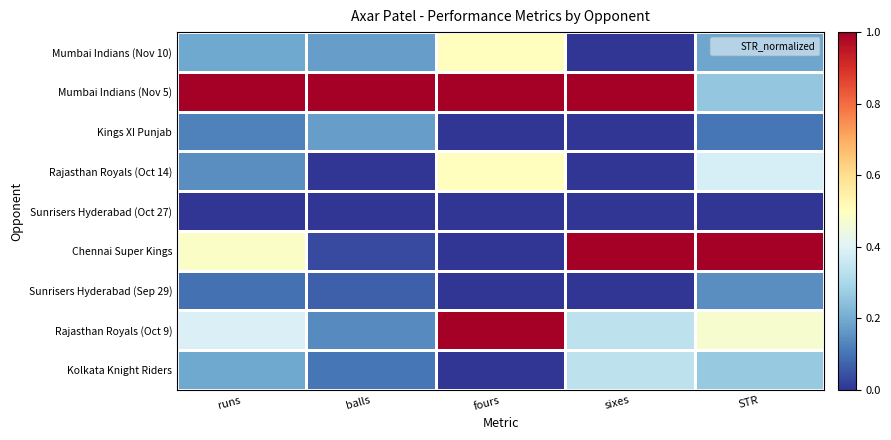

At which category is the sum across all series the highest?

fours